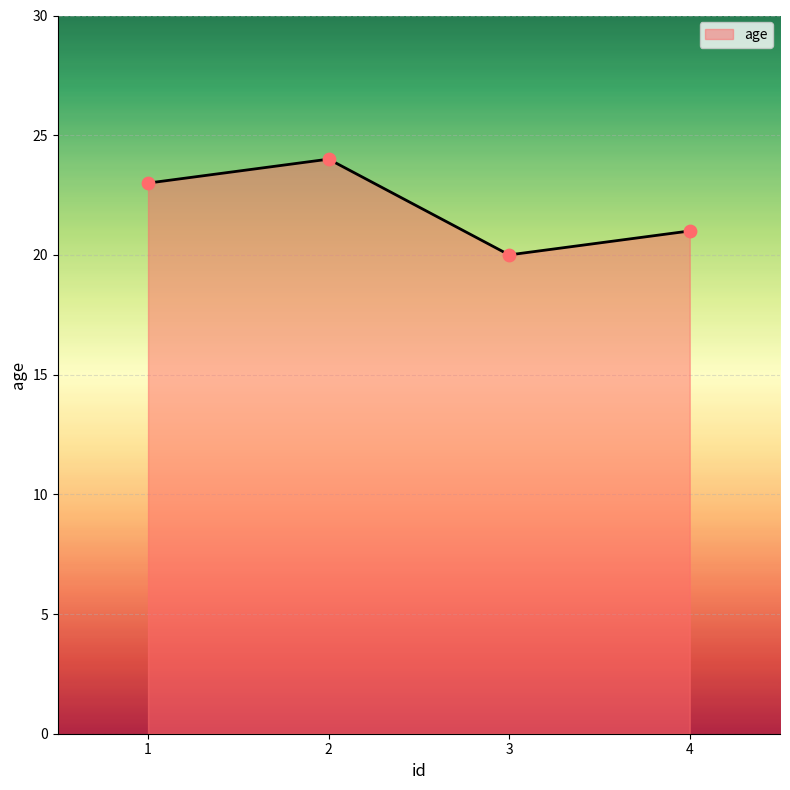

What is the change in value from 1 to 2?

+1